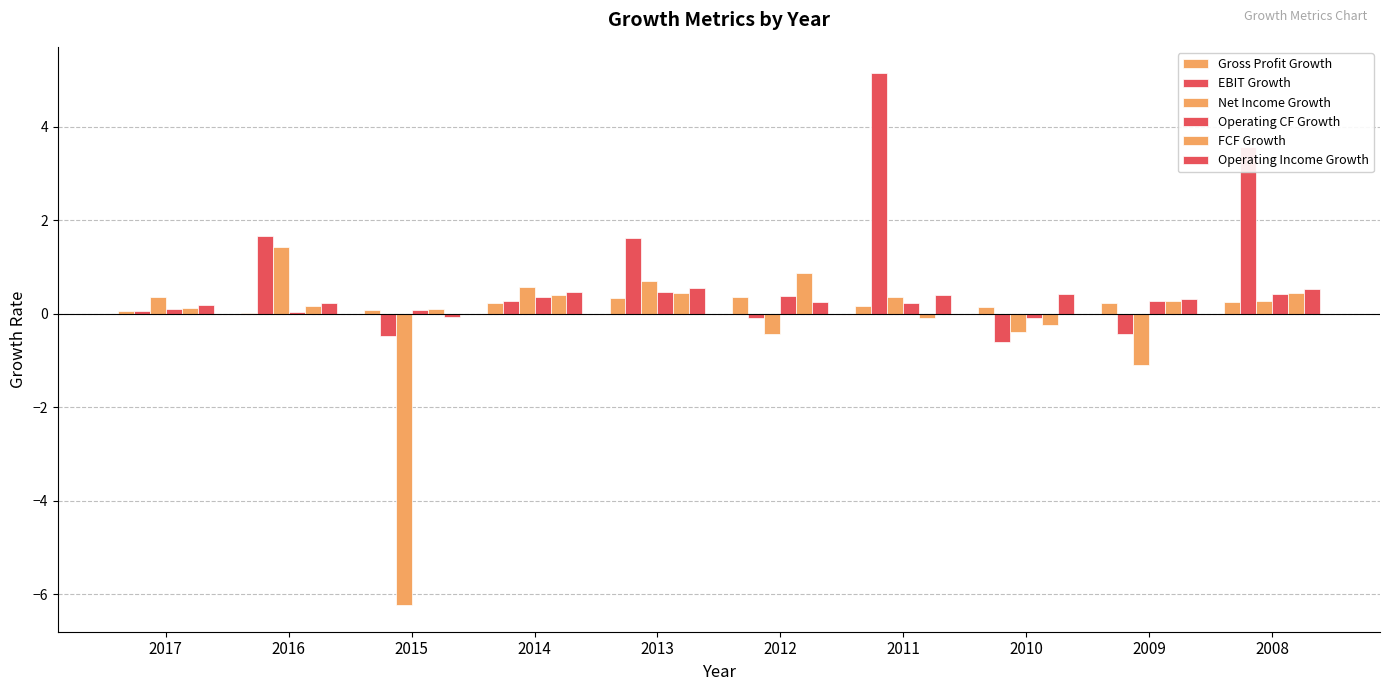

Reading left to right, list all the values displayed in this chart.

Gross Profit Growth: 0.1	0.0	0.1	0.2	0.3	0.4	0.2	0.1	0.2	0.3
EBIT Growth: 0.1	1.7	-0.5	0.3	1.6	-0.1	5.1	-0.6	-0.4	3.6
Net Income Growth: 0.4	1.4	-6.2	0.6	0.7	-0.4	0.4	-0.4	-1.1	0.3
Operating CF Growth: 0.1	0.0	0.1	0.4	0.5	0.4	0.2	-0.1	0.3	0.4
FCF Growth: 0.1	0.2	0.1	0.4	0.4	0.9	-0.1	-0.2	0.3	0.4
Operating Income Growth: 0.2	0.2	-0.1	0.5	0.6	0.2	0.4	0.4	0.3	0.5